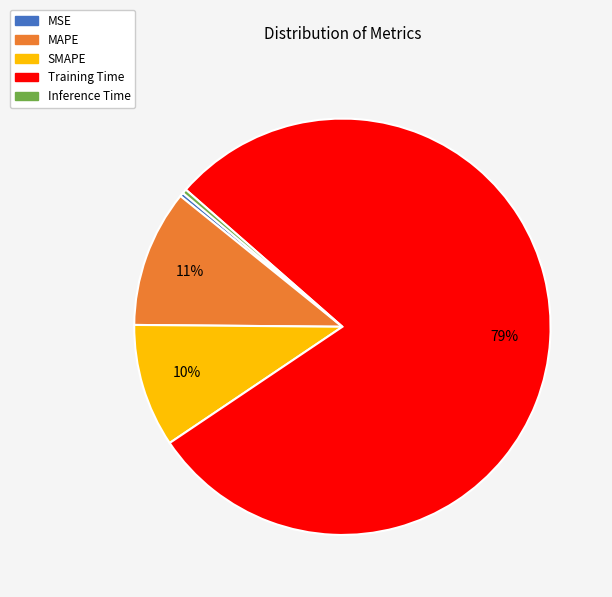

Is SMAPE the majority of the pie?

No